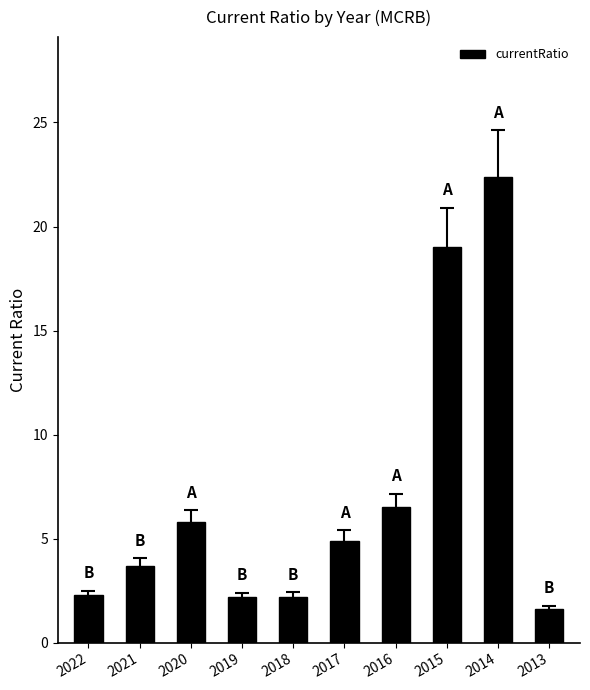

What is the sum of all values?

70.6